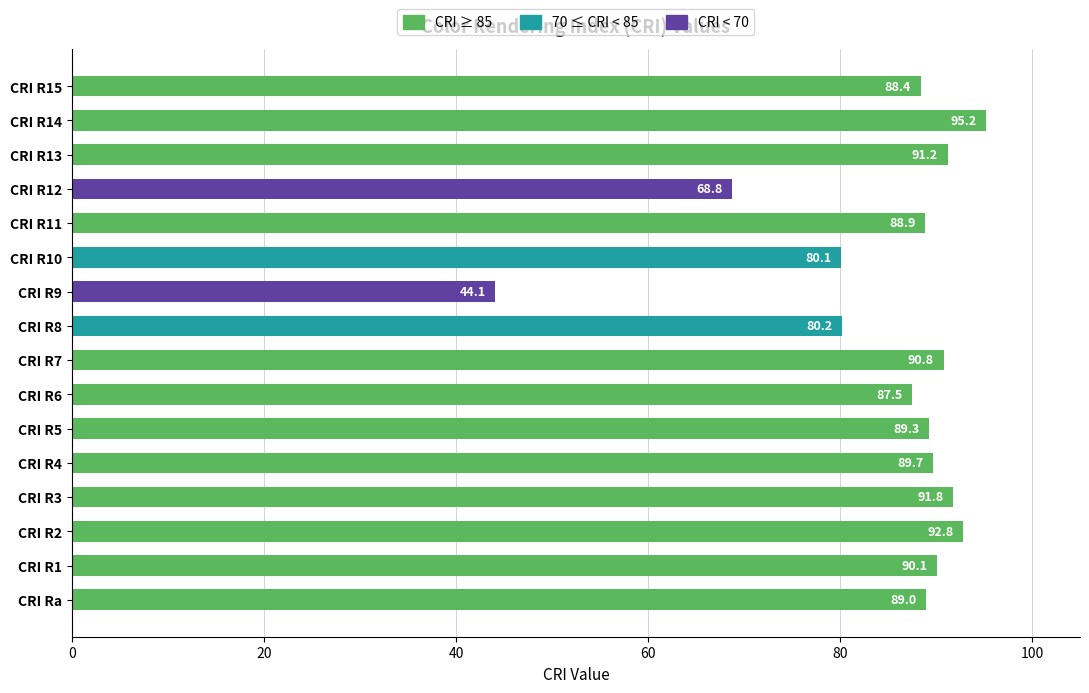

What is the average value?

84.9